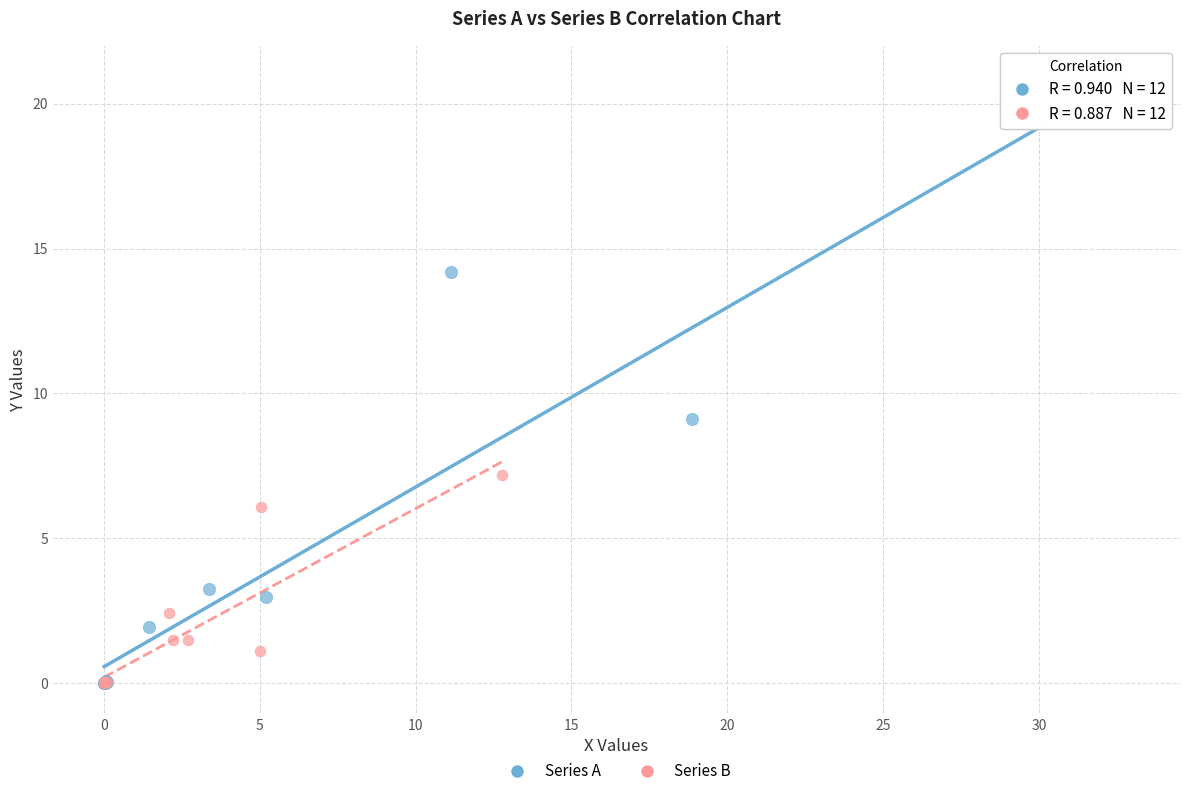

Which series has the largest Y range (max minus min)?

Series A